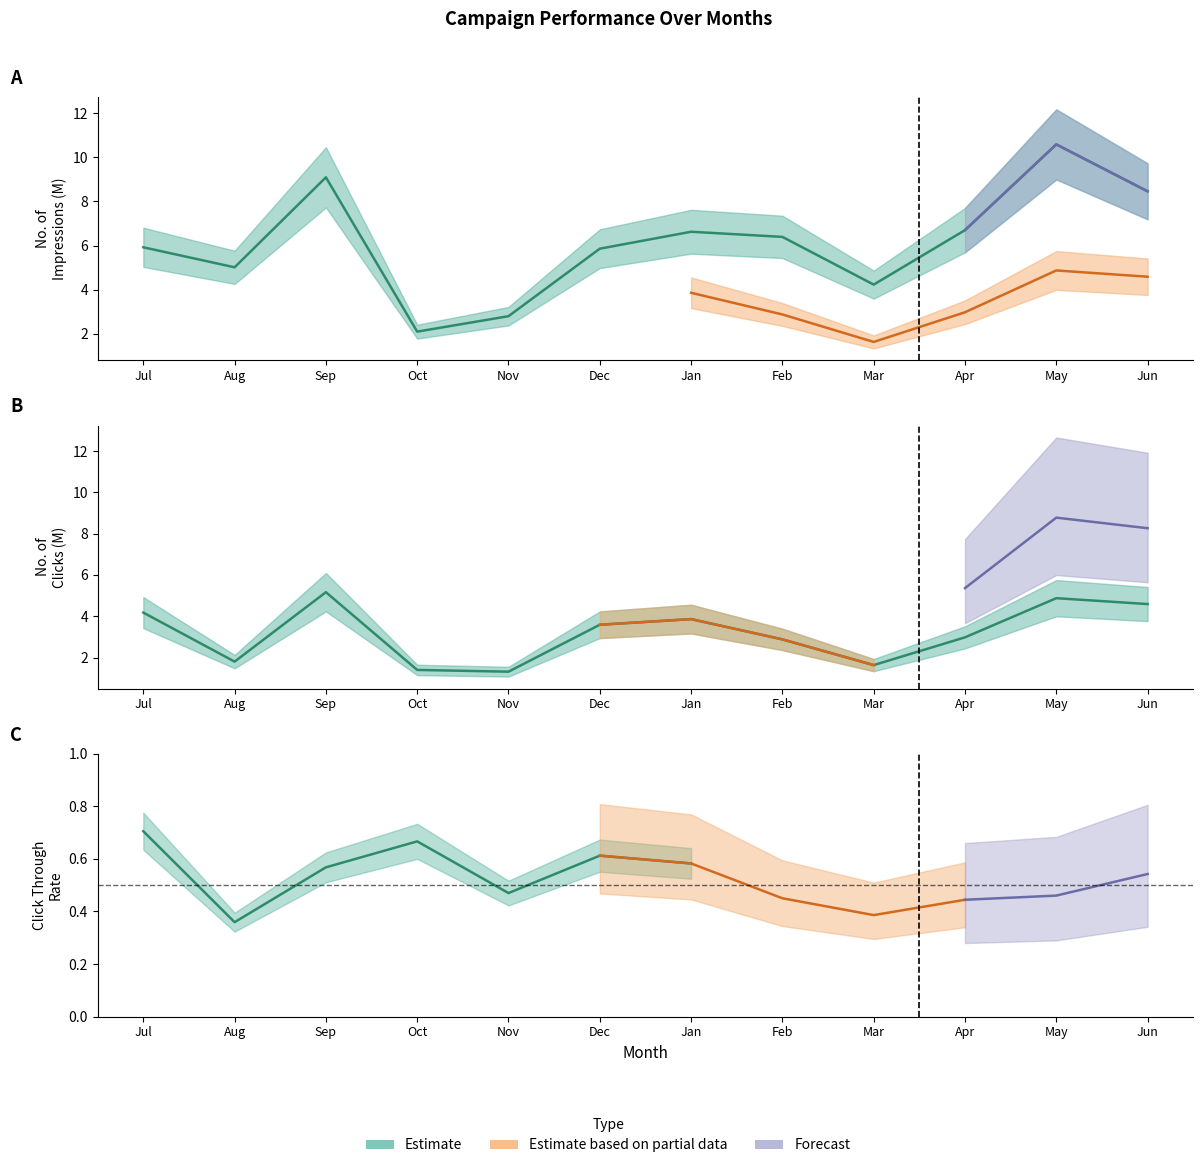

Which series has the largest total across all categories?

No of Impressions